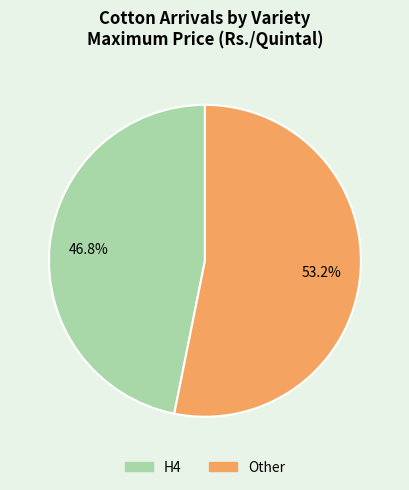

Which has a higher value, Other or H4?

Other